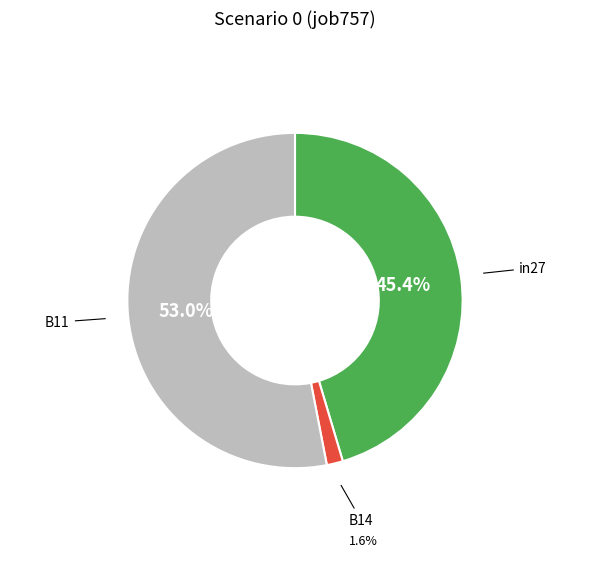

Is there any slice that represents more than half of the pie?

Yes